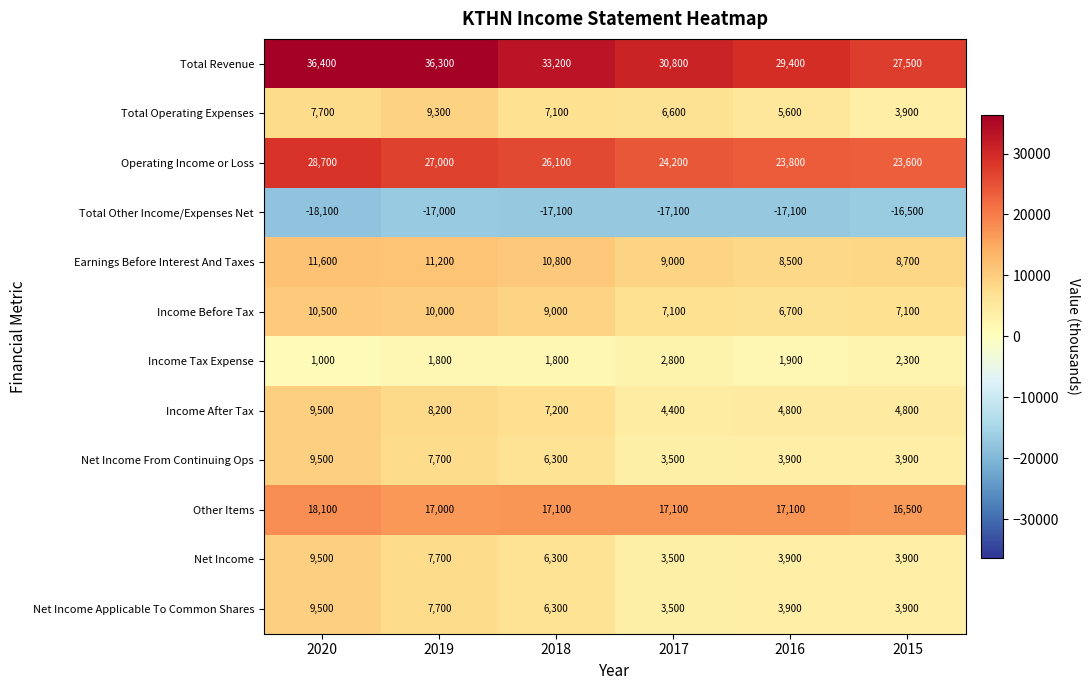

At how many categories does at least one series exceed 13541?

6